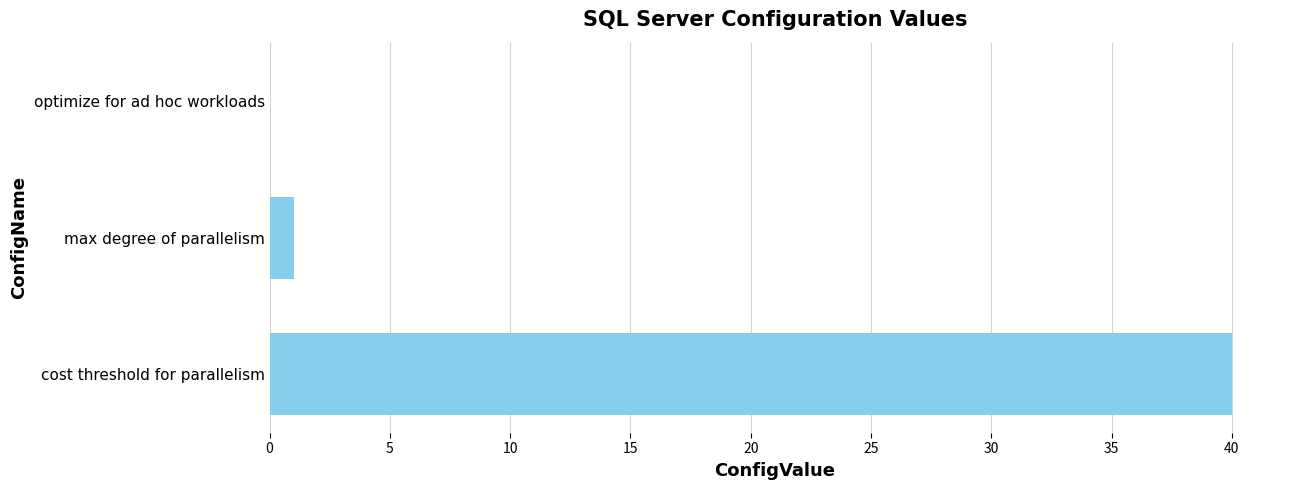

How many categories are shown in the chart?

3